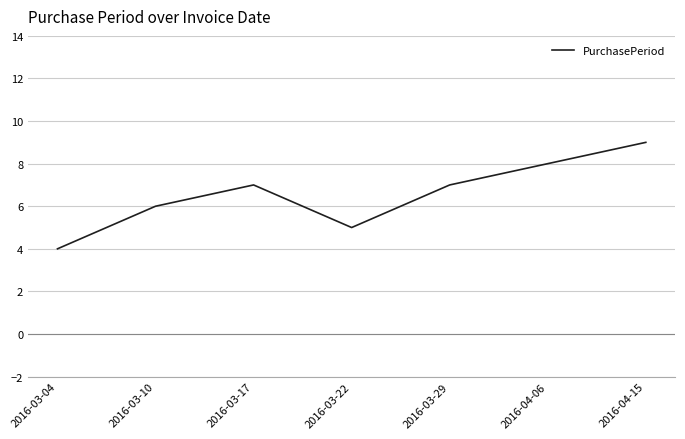

What is the change in value from 2016-03-10 to 2016-04-15?

+3